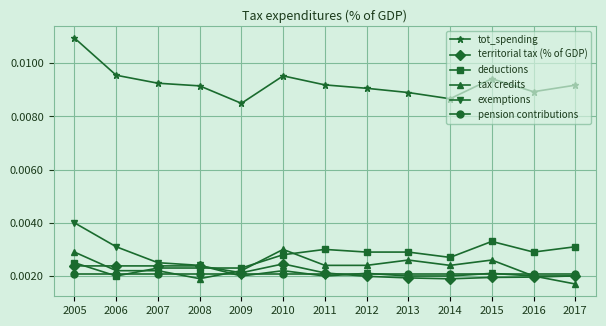

Which series has the largest range (max minus min)?

tot_spending